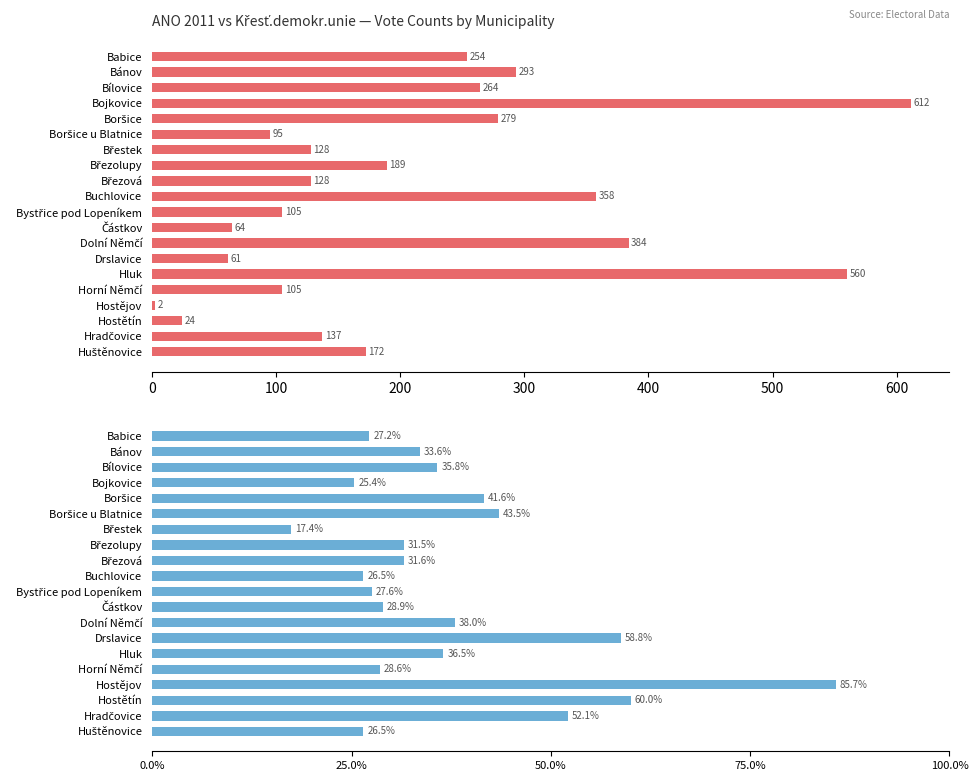

Reading left to right, transcribe all the data shown in this chart.

ANO 2011: 254.0	293.0	264.0	612.0	279.0	95.0	128.0	189.0	128.0	358.0	105.0	64.0	384.0	61.0	560.0	105.0	2.0	24.0	137.0	172.0
Křesť.demokr.unie-Čs.str.lid.: 27.2	33.6	35.8	25.4	41.6	43.5	17.4	31.5	31.6	26.5	27.6	28.9	38.0	58.8	36.5	28.6	85.7	60.0	52.1	26.5